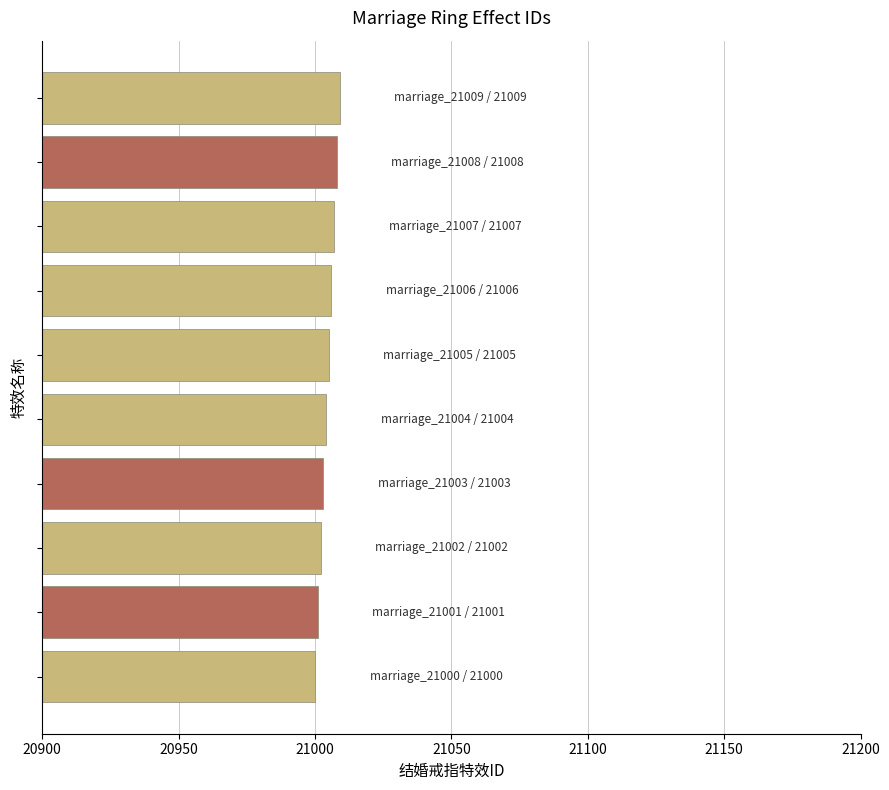

What is the greatest value displayed?

21009